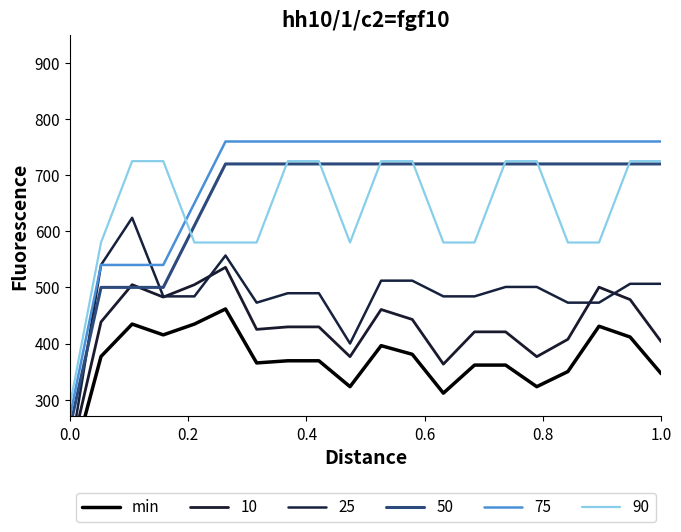

True or false: 90 and 75 intersect in this chart.

True